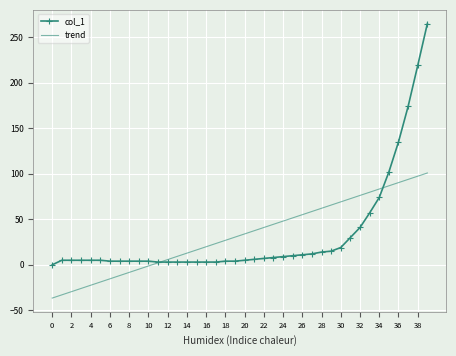

After their last crossing, which series has the higher values: col_1 or trend?

col_1